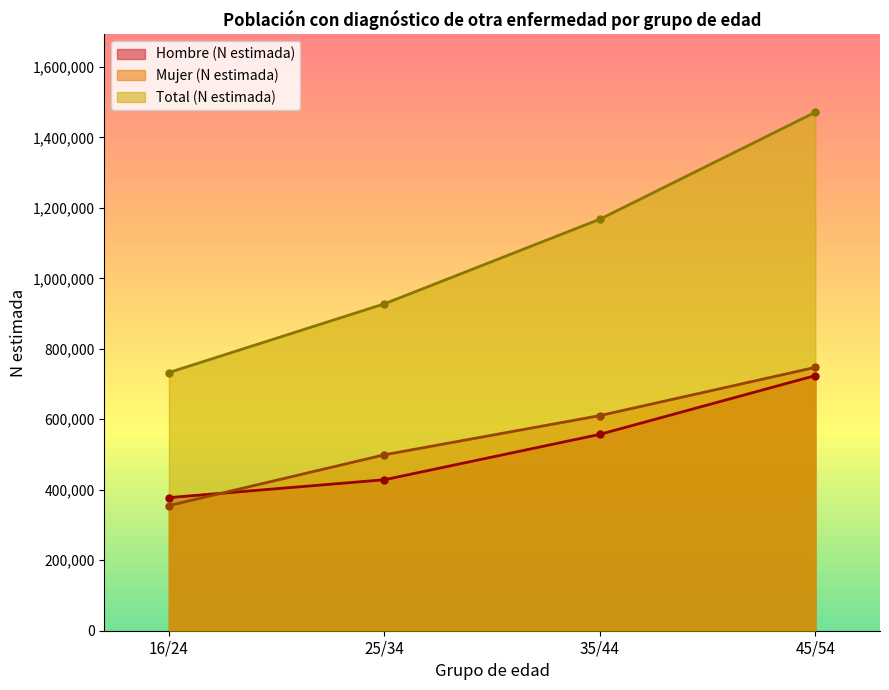

What is the lowest value of the Total (N estimada) series?

732636